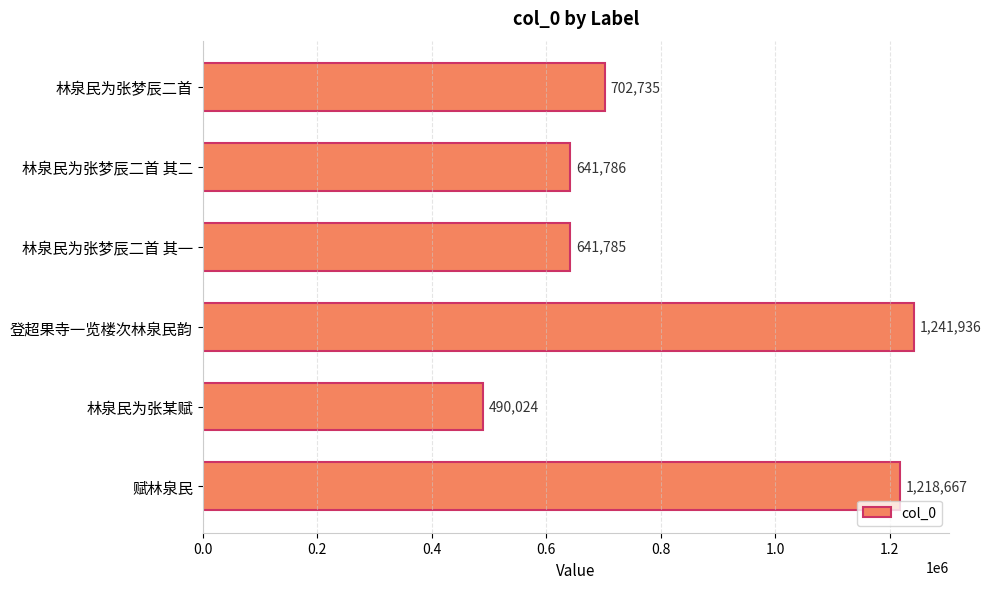

What position from the bottom is 林泉民为张某赋?

2